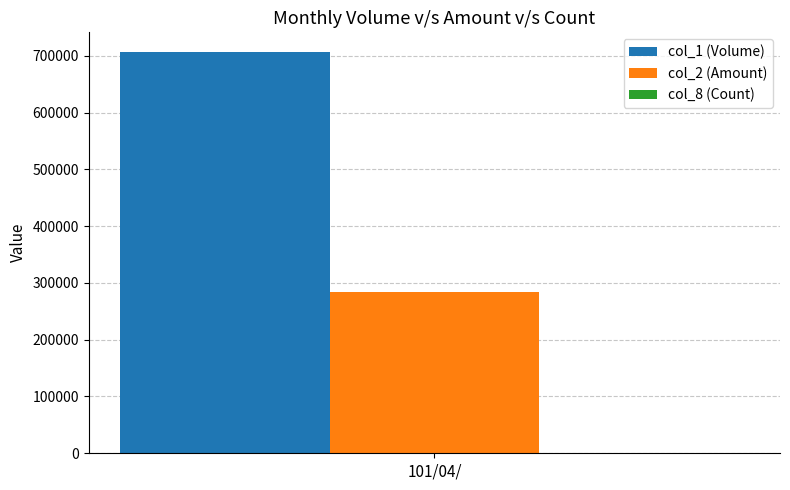

What is the maximum value shown in the chart?

706000